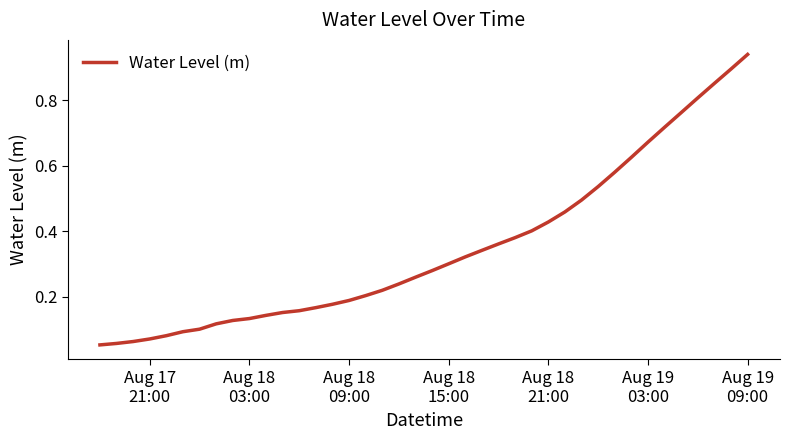

What is the value of the 21st point from the left?

0.3